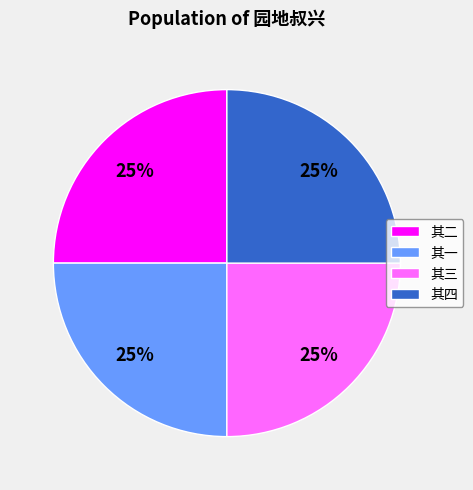

To the nearest percent, what percentage of the pie is 其一?

25%